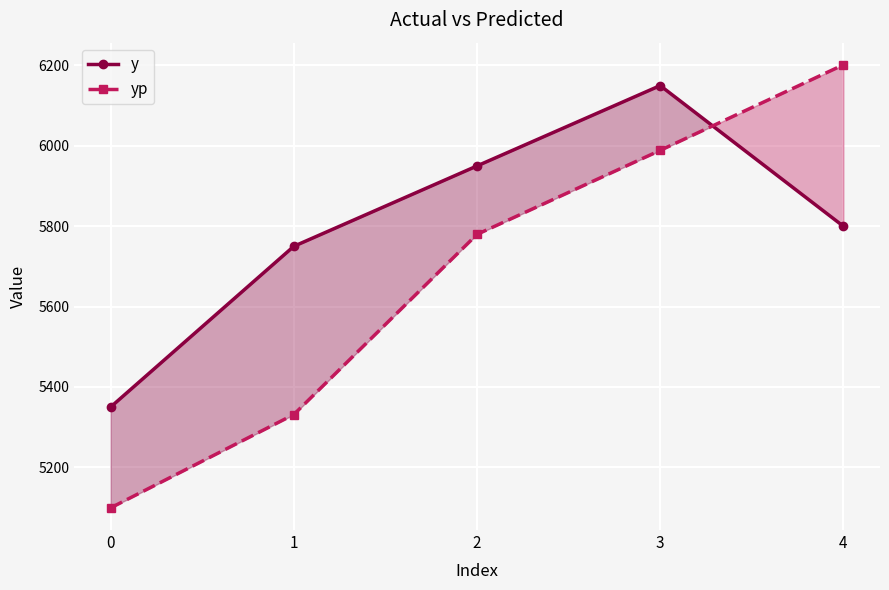

Which series has the largest total across all categories?

y